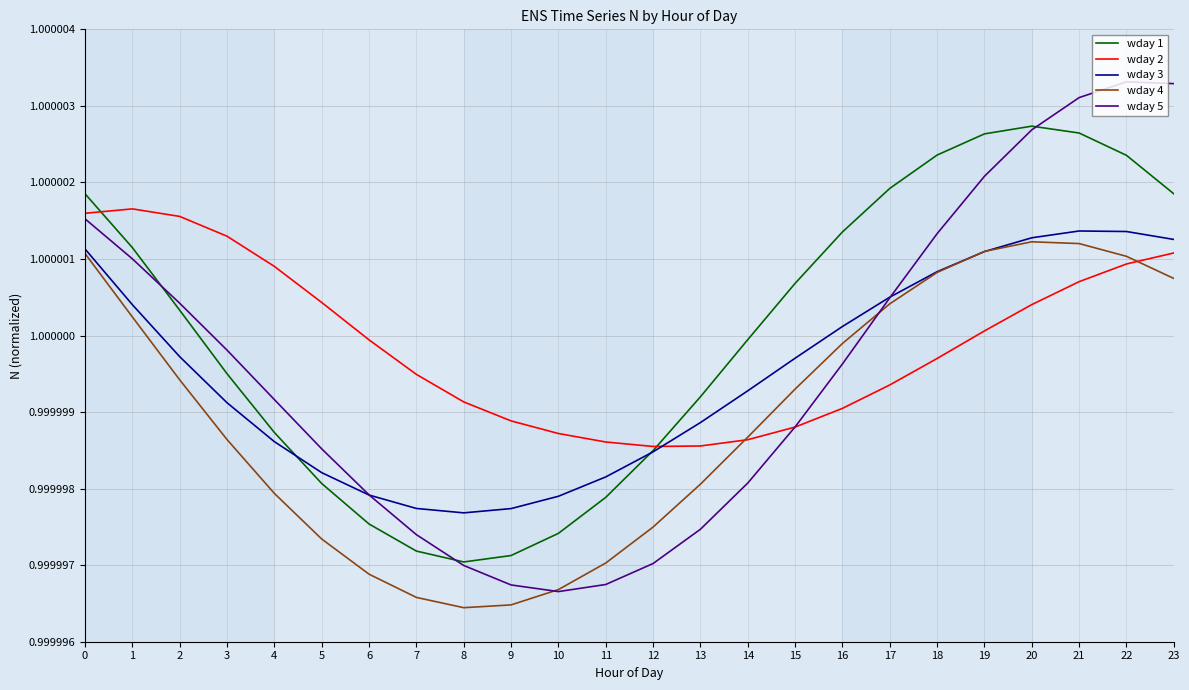

What is the total value across all series at 9?

5.0